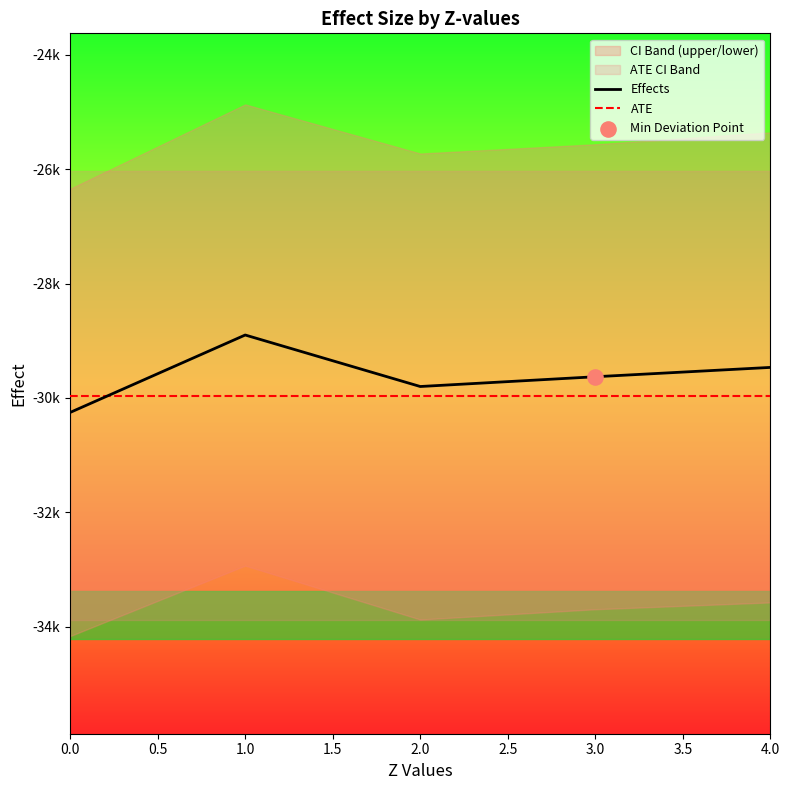

Is the value of ATE at 1.0 greater than the value of Effects at 1.0?

No